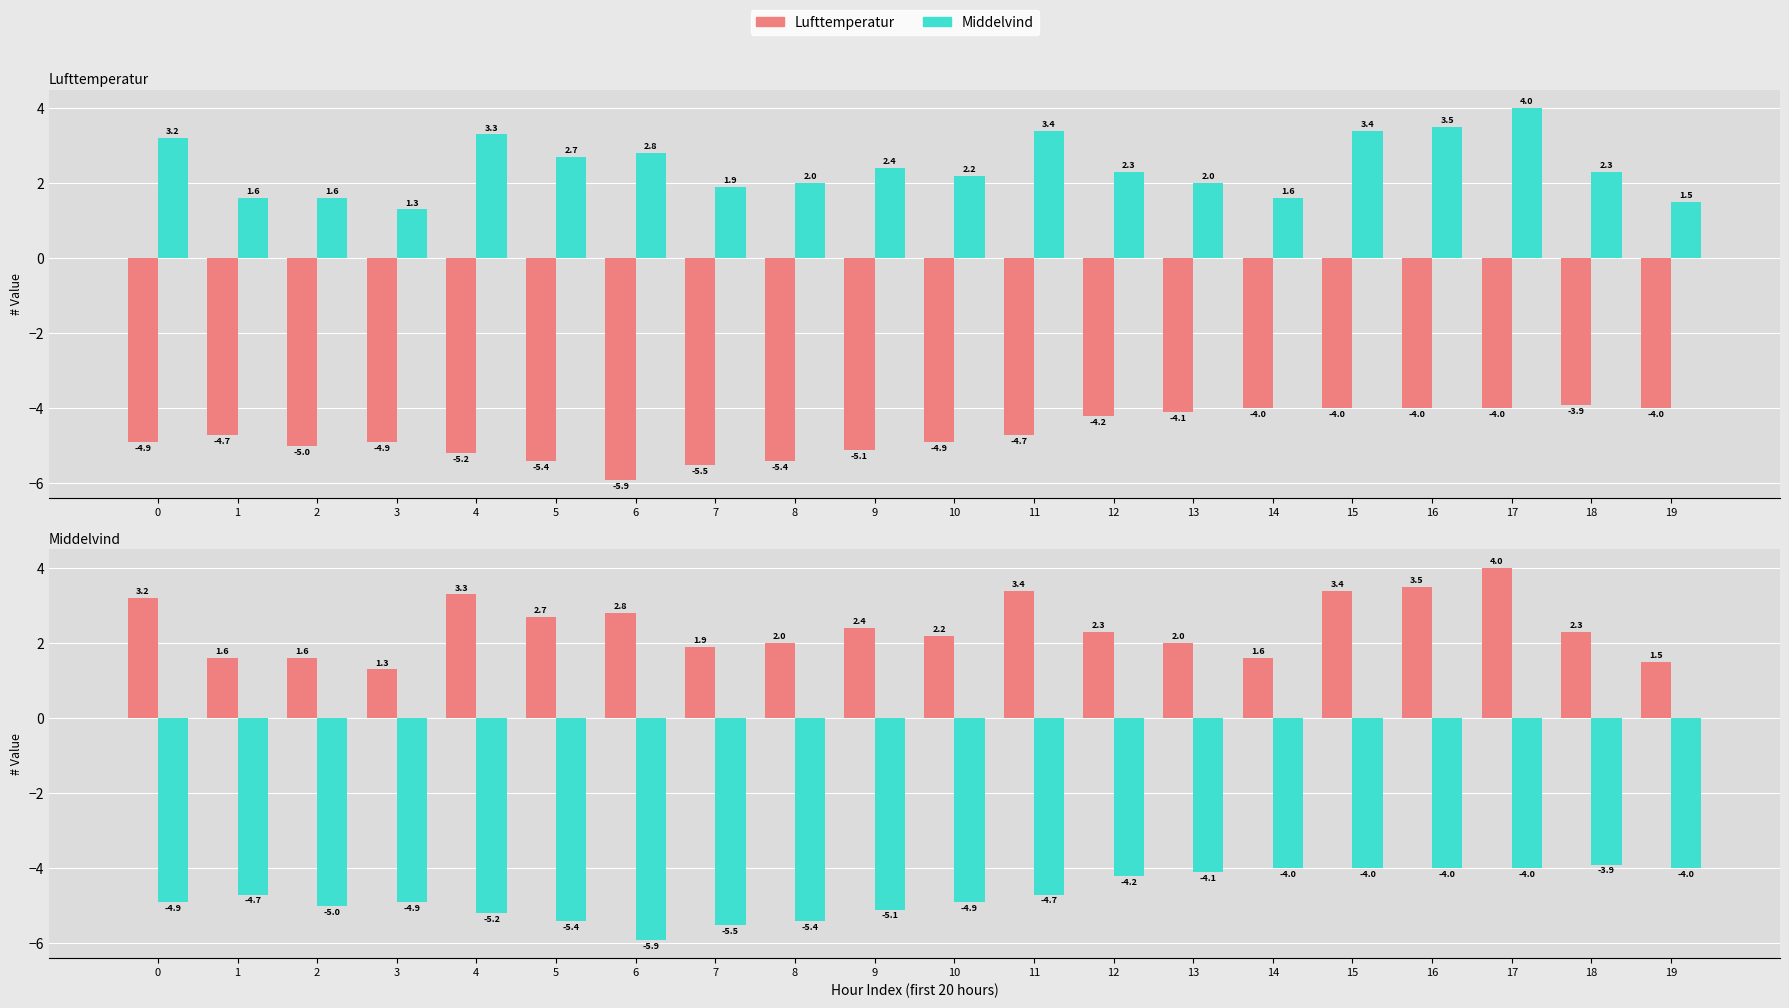

Reading left to right, list all the values displayed in this chart.

Lufttemperatur: 3.2	1.6	1.6	1.3	3.3	2.7	2.8	1.9	2.0	2.4	2.2	3.4	2.3	2.0	1.6	3.4	3.5	4.0	2.3	1.5
Middelvind: -4.9	-4.7	-5.0	-4.9	-5.2	-5.4	-5.9	-5.5	-5.4	-5.1	-4.9	-4.7	-4.2	-4.1	-4.0	-4.0	-4.0	-4.0	-3.9	-4.0